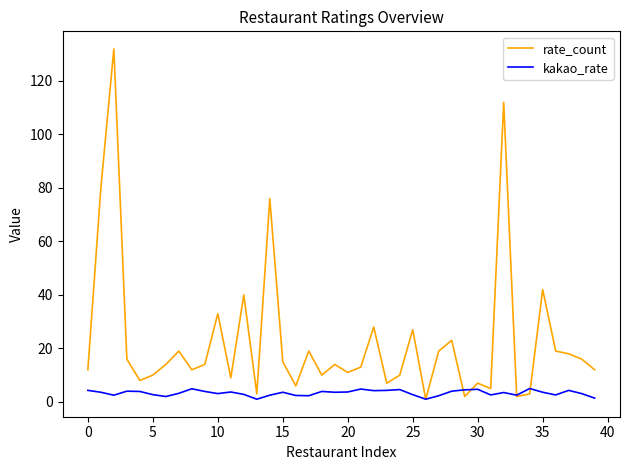

Which series has the largest total across all categories?

rate_count